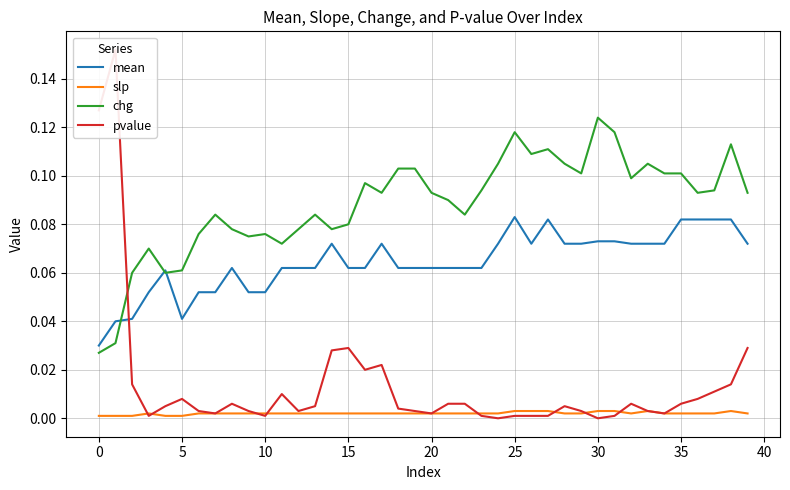

True or false: mean and slp cross at least once.

False